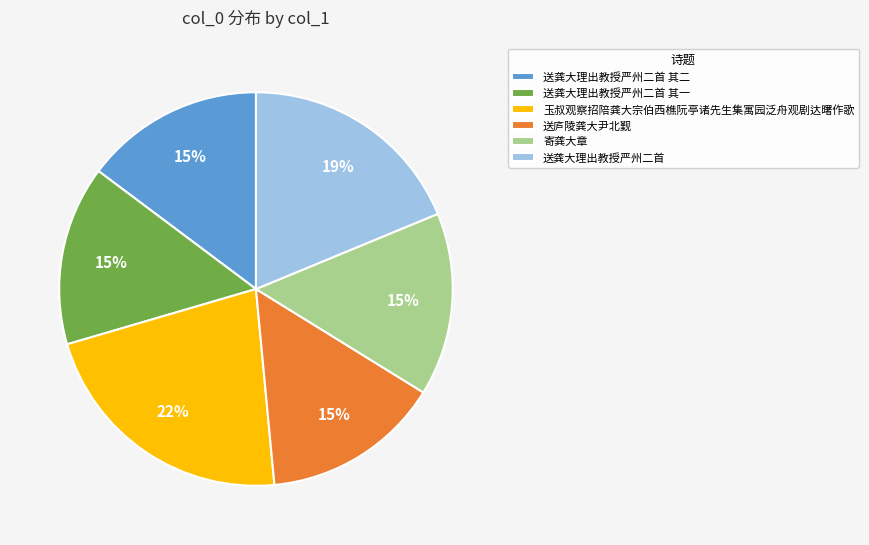

The 玉叔观察招陪龚大宗伯西樵阮亭诸先生集寓园泛舟观剧达曙作歌 slice represents 15% of the pie. True or false?

False